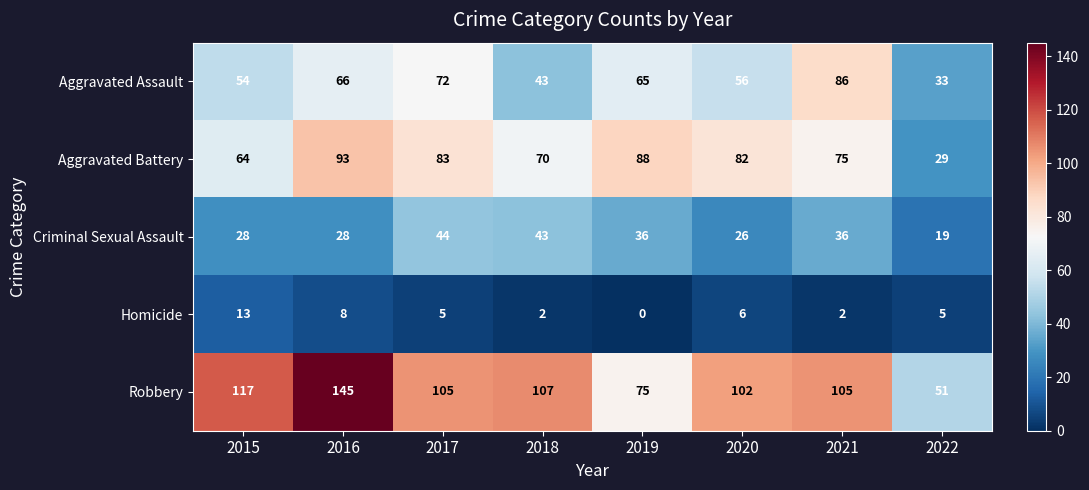

How many Homicide values are between 2 and 8?

6